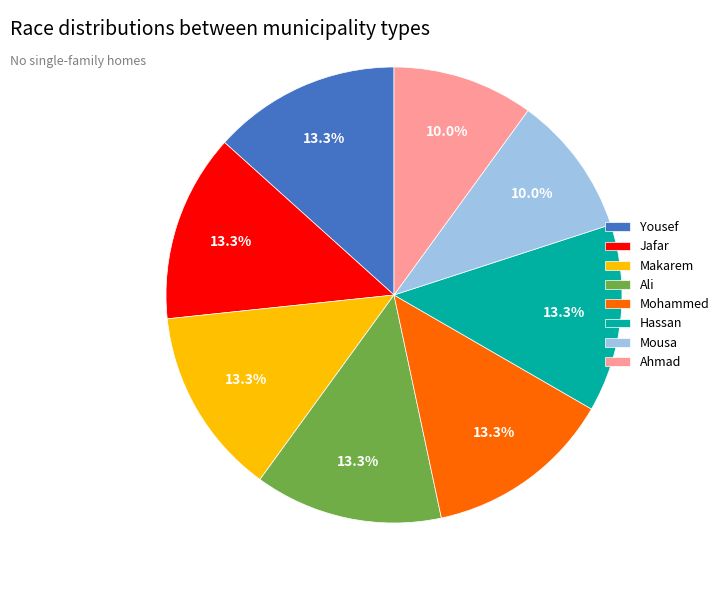

What percentage is NOT represented by Yousef?

86.7%